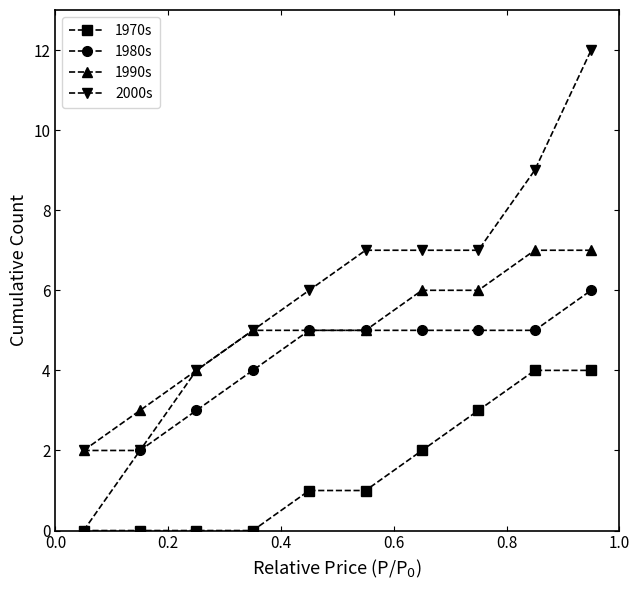

List the series in order of their peak value, lowest first.

1970s, 1980s, 1990s, 2000s